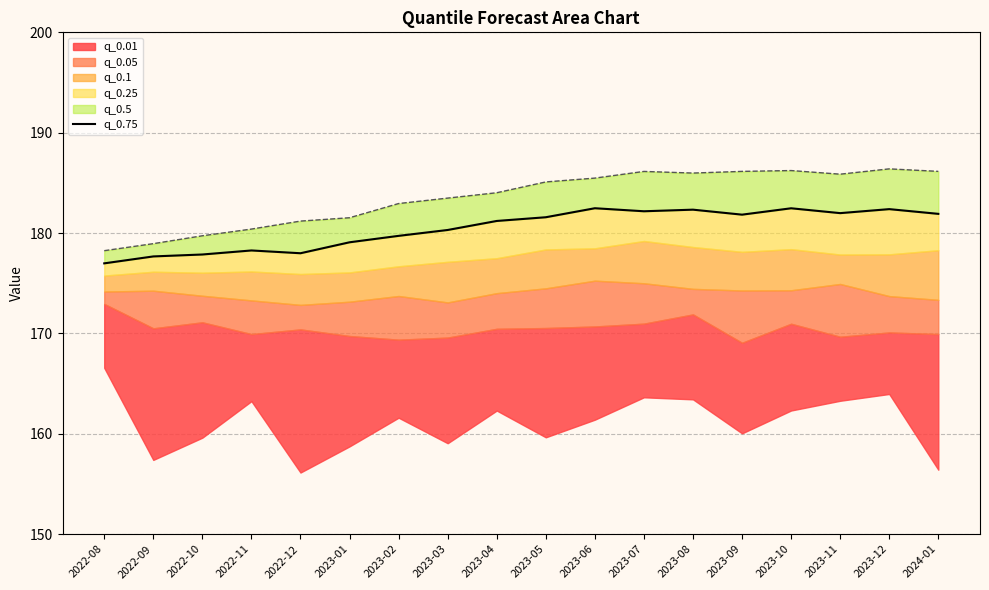

True or false: the data has more than 1 interior local peaks.

True